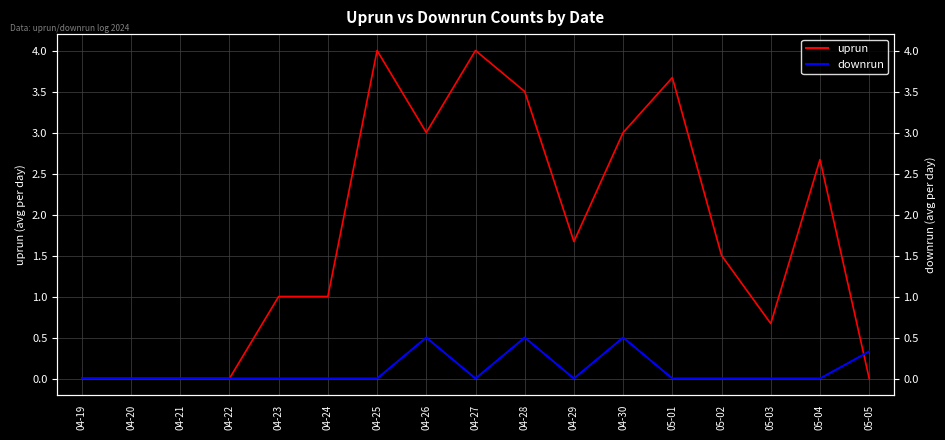

Reading left to right, transcribe all the data shown in this chart.

uprun: 0.0	0.0	0.0	0.0	1.0	1.0	4.0	3.0	4.0	3.5	1.7	3.0	3.7	1.5	0.7	2.7	0.0
downrun: 0.0	0.0	0.0	0.0	0.0	0.0	0.0	0.5	0.0	0.5	0.0	0.5	0.0	0.0	0.0	0.0	0.3